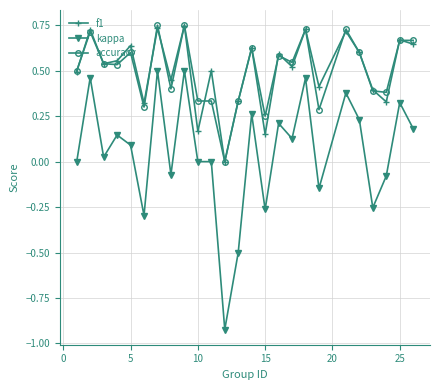

True or false: kappa and f1 intersect in this chart.

False